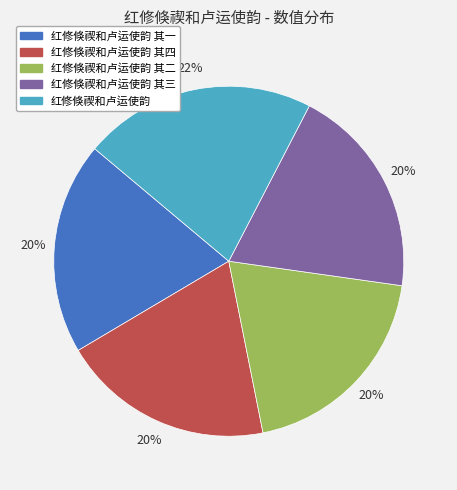

To the nearest percent, what is the average slice percentage?

20%